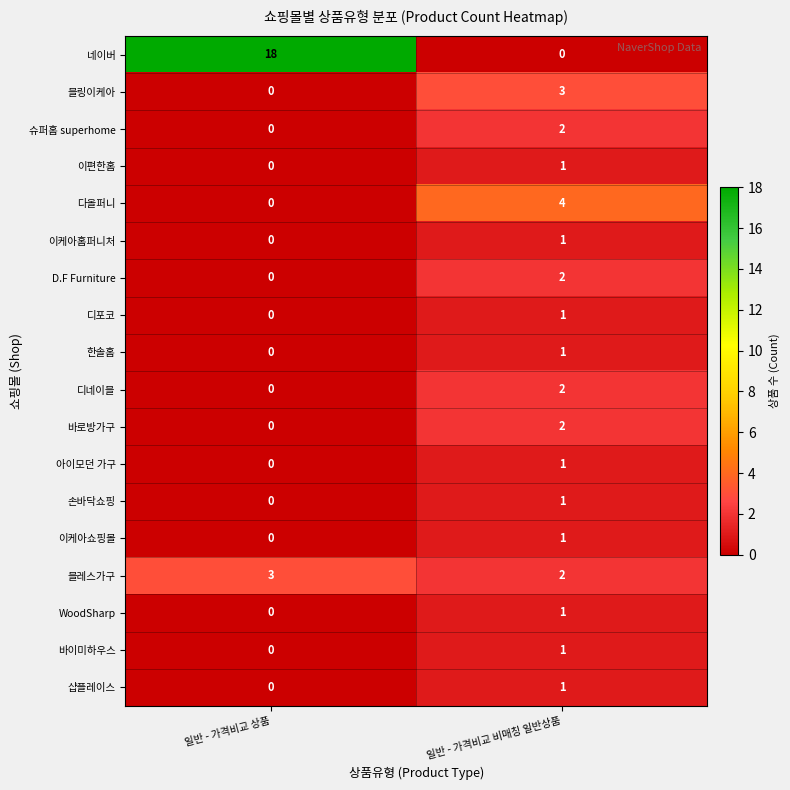

List the labels in order of 슈퍼홈 superhome value, largest first.

일반 - 가격비교 비매칭 일반상품, 일반 - 가격비교 상품